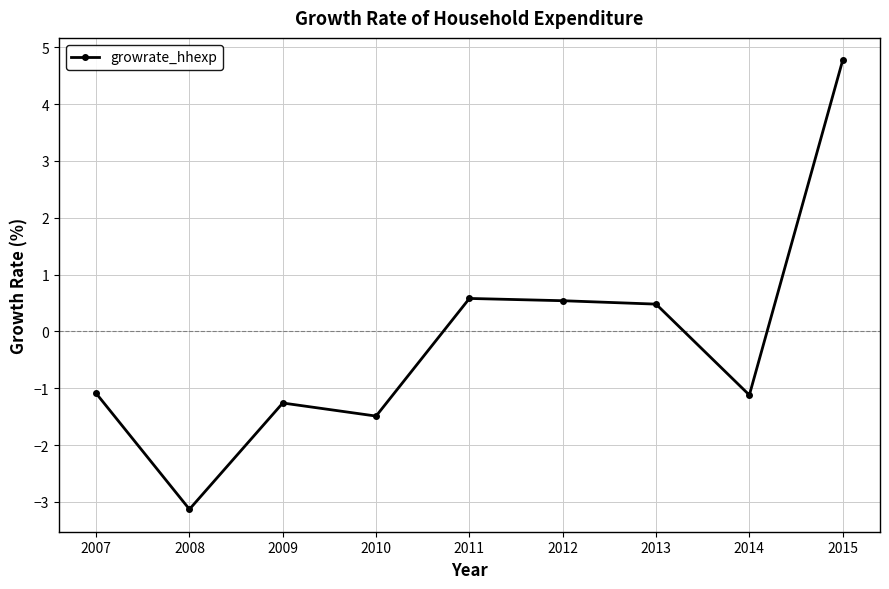

How many positive values are there?

4